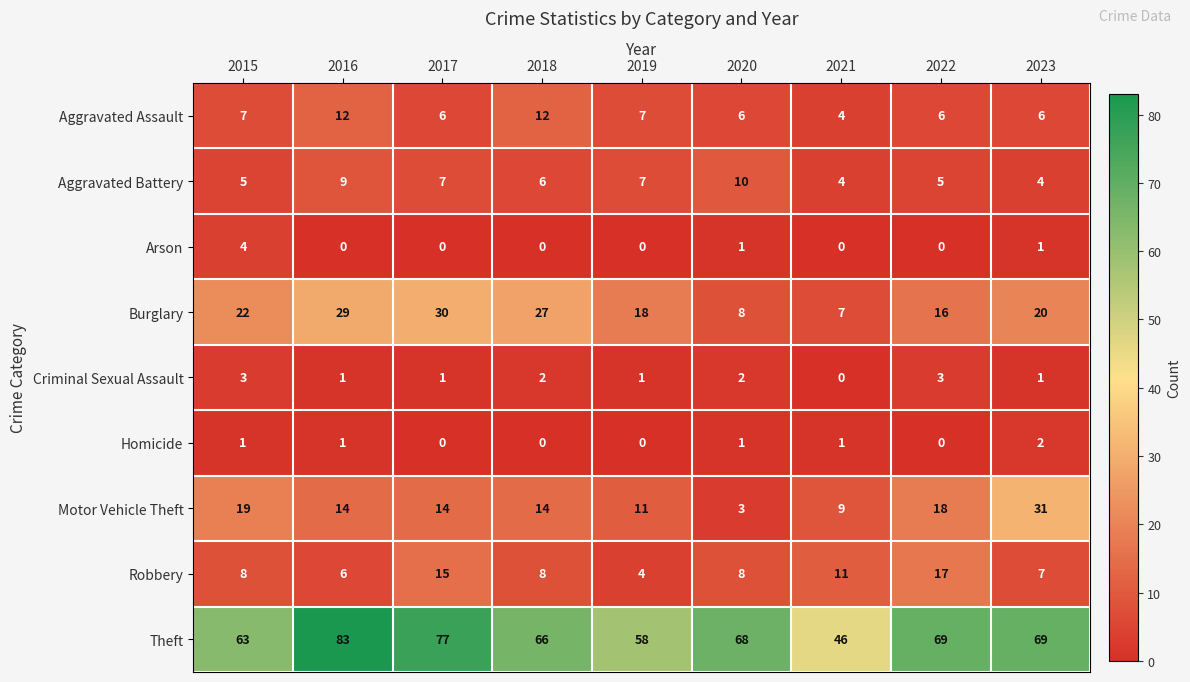

Is it true that Aggravated Assault equals 9 at 2023?

False